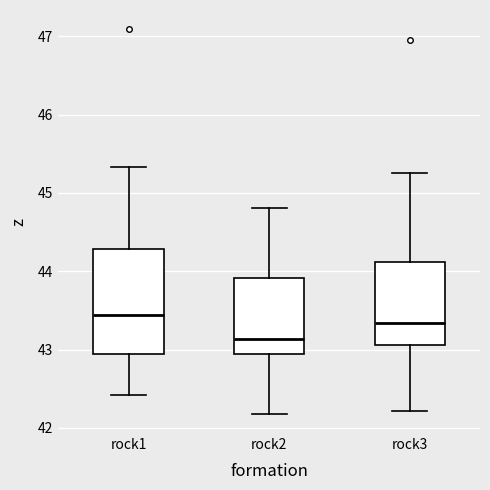

Reading left to right, read every box against the y-axis: the position of its median line, the range the box covers, and the ends of its whiskers. The values are not printed on the chart, so give them approximately, as read against the axis.

rock1: median 43.4, box 42.9 to 44.3, whiskers 42.4 to 45.3
rock2: median 43.1, box 42.9 to 43.9, whiskers 42.2 to 44.8
rock3: median 43.3, box 43.1 to 44.1, whiskers 42.2 to 45.3